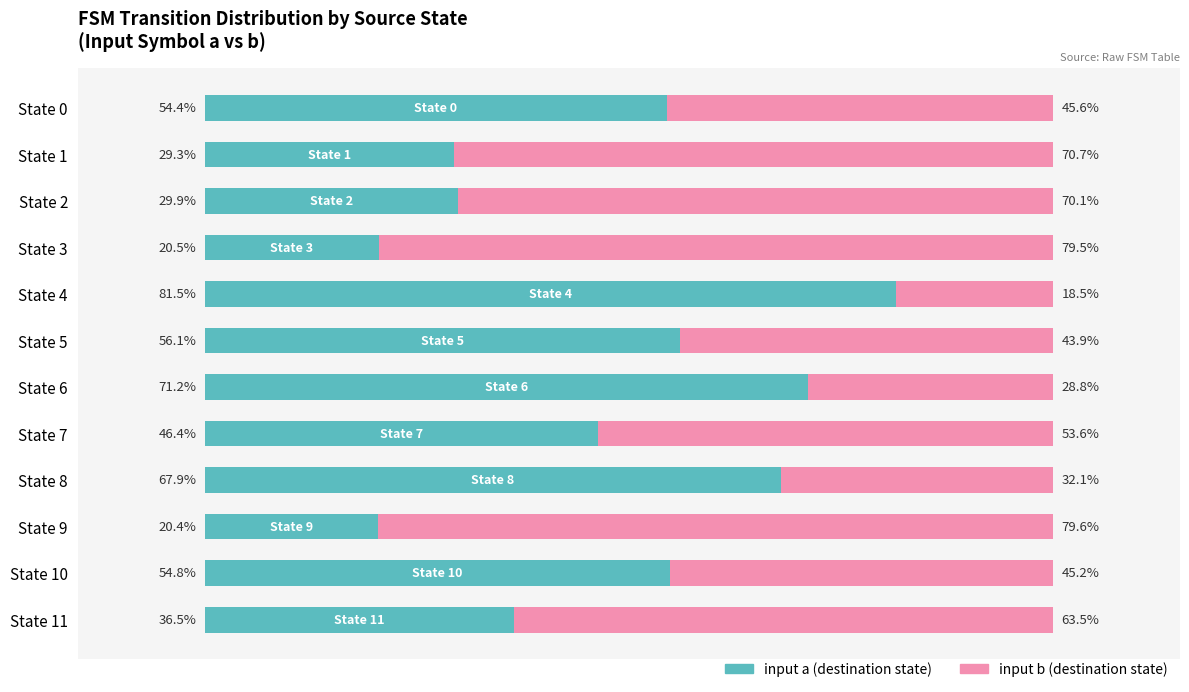

Rank the categories by input a (destination state) value from lowest to highest.

State 9, State 3, State 1, State 2, State 11, State 7, State 0, State 10, State 5, State 8, State 6, State 4